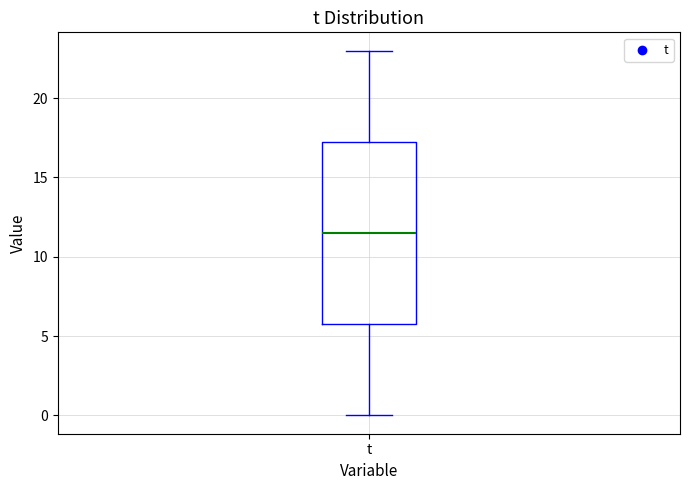

Read this box plot against the y-axis: the position of the median line, the range covered by the box, and the ends of both whiskers. The values are not printed on the chart, so give them approximately, as read against the axis.

median 11.5, box 6.0 to 17.5, whiskers 0.0 to 23.0